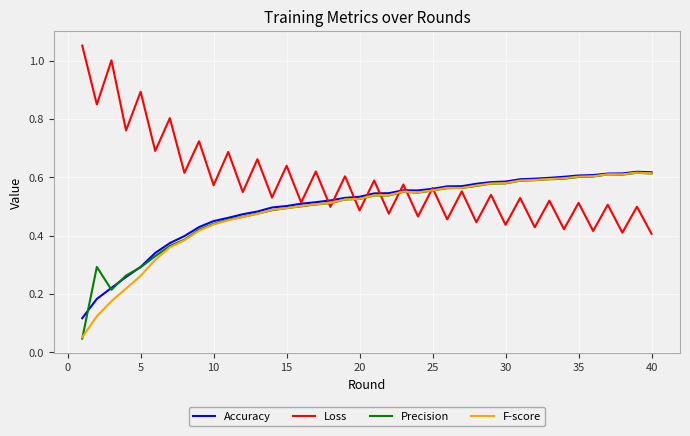

How many lines are shown in the chart?

4